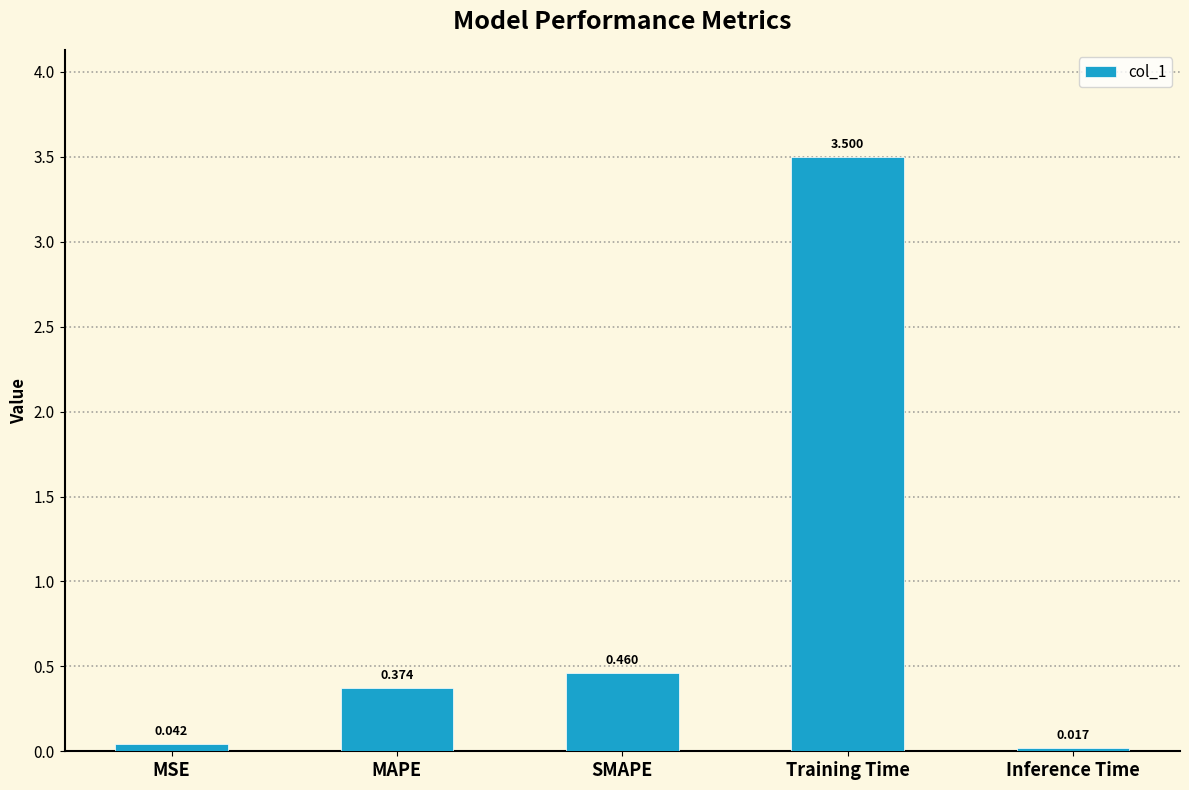

Where is the data nearest to the value 1?

SMAPE